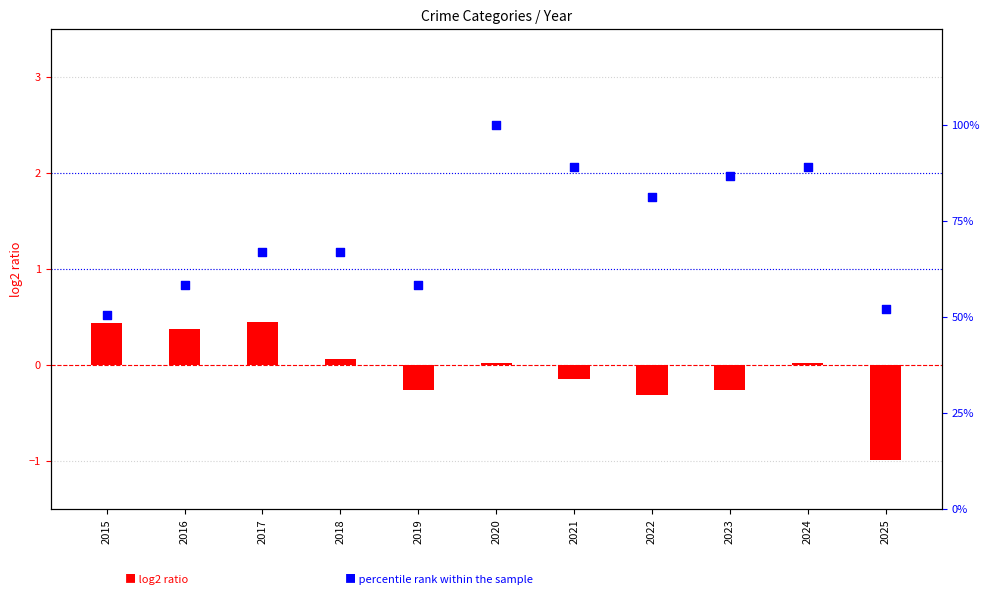

Which series has the widest spread of Y values?

Aggravated Assault (percentile rank)